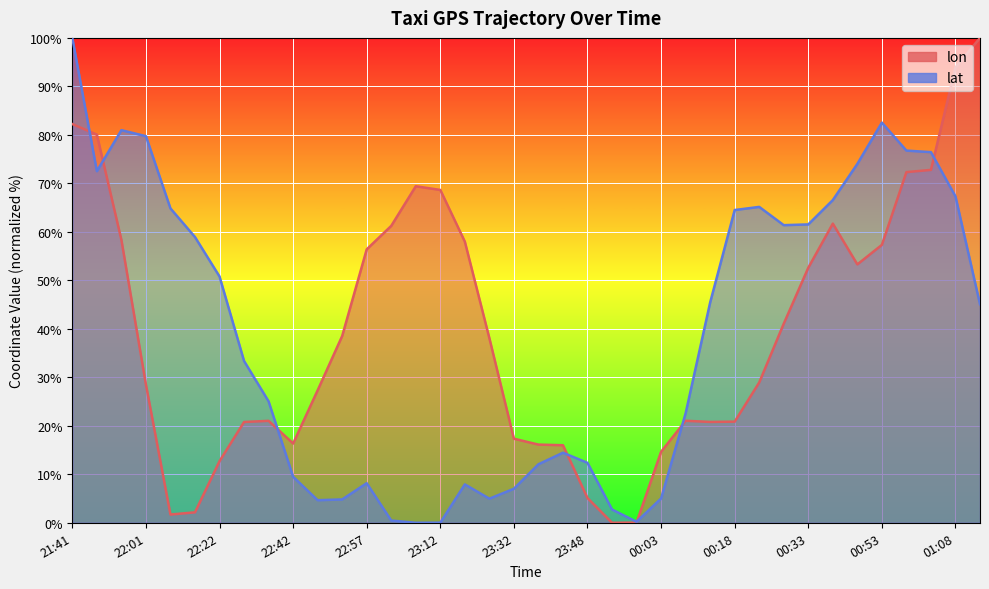

List the labels in order of lat value, smallest first.

23:07, 23:12, 23:58, 23:02, 23:53, 22:47, 22:52, 23:22, 00:03, 23:32, 23:17, 22:57, 22:42, 23:38, 23:48, 23:43, 00:08, 22:37, 22:32, 01:13, 00:13, 22:22, 22:17, 00:28, 00:33, 00:18, 22:12, 00:23, 00:38, 01:08, 21:51, 00:43, 01:03, 00:58, 22:01, 21:56, 00:53, 21:41